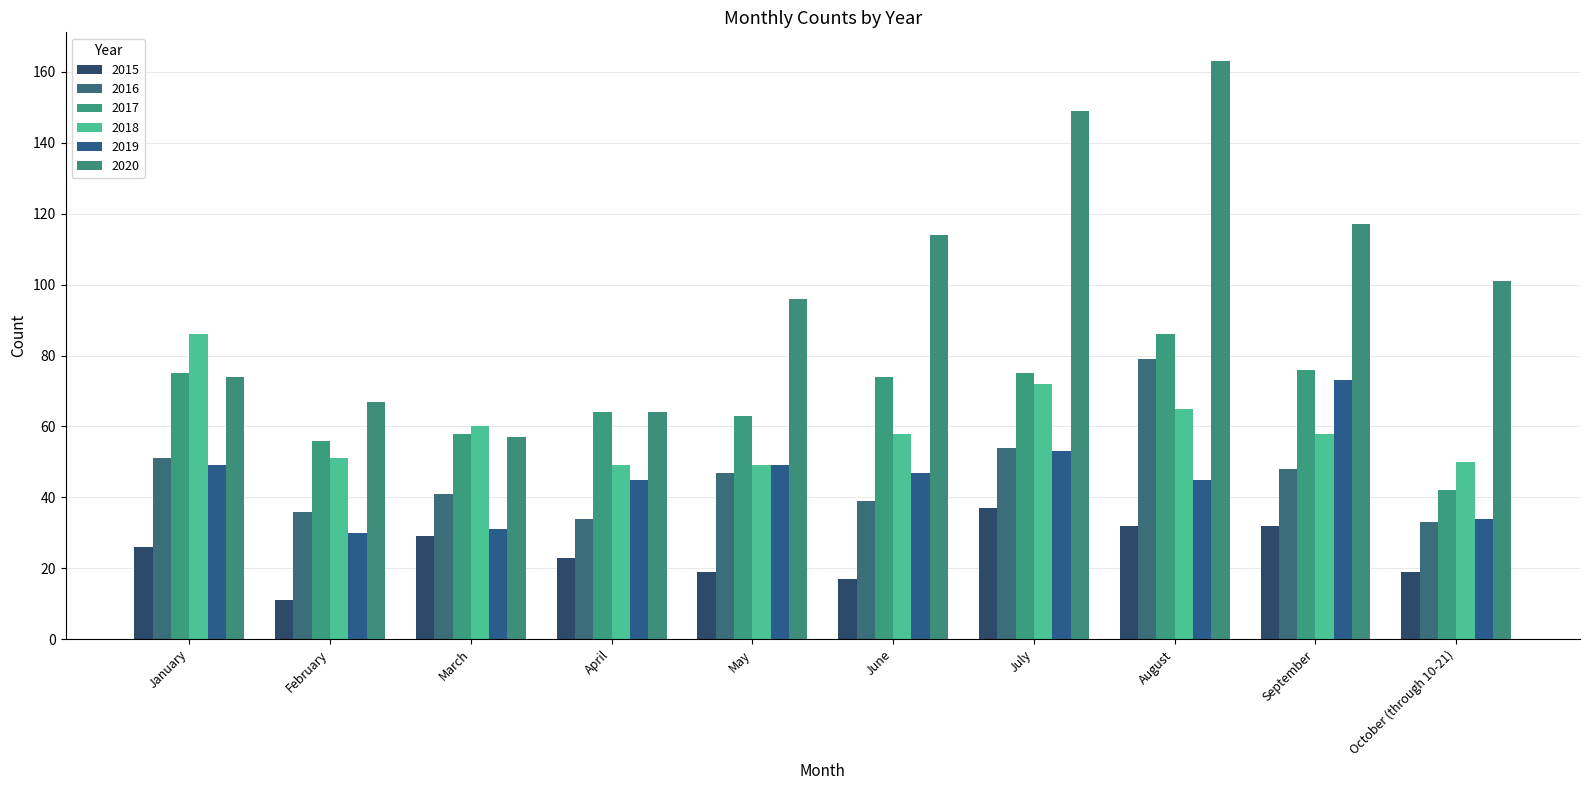

Which series has the largest range (max minus min)?

2020